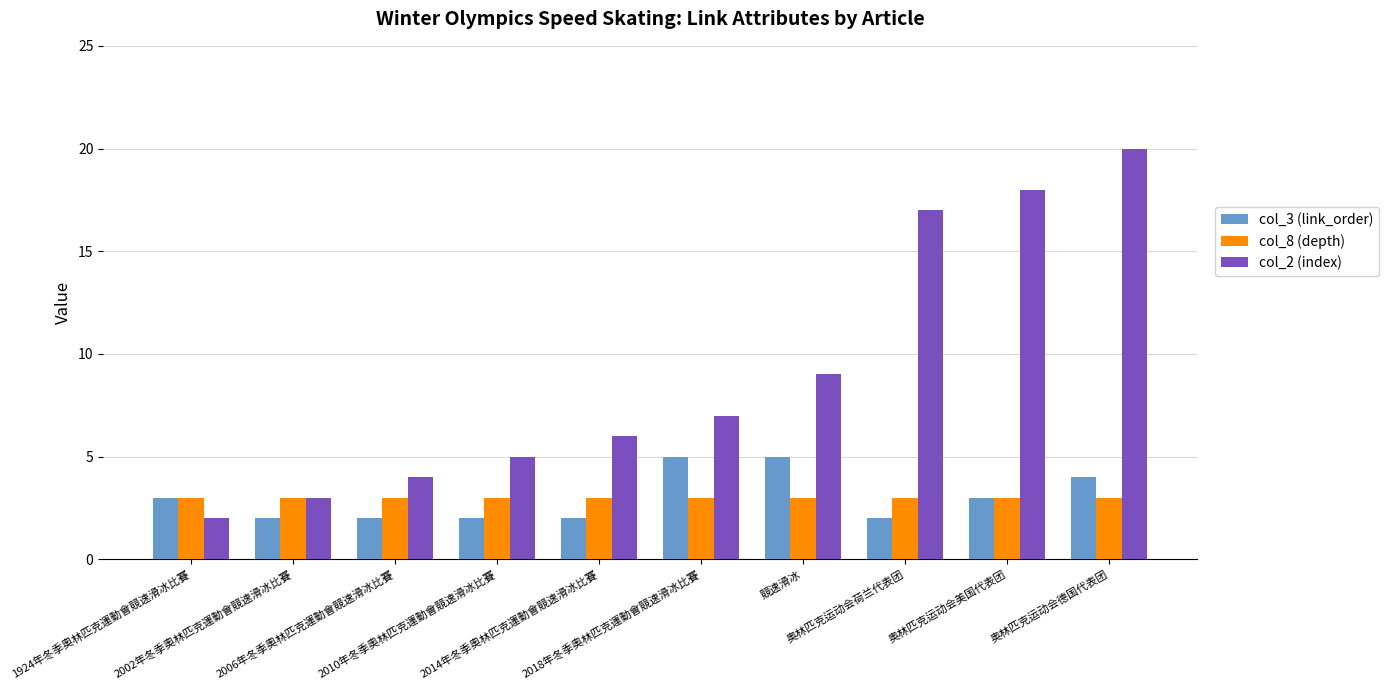

Which series has the largest range (max minus min)?

col_2 (index)